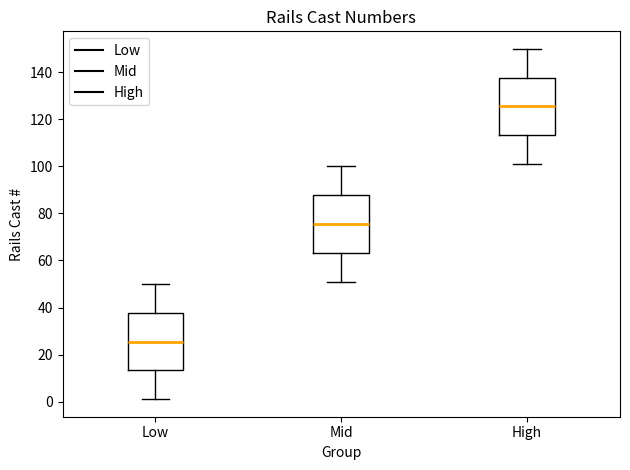

Reading left to right, read every box against the y-axis: the position of its median line, the range the box covers, and the ends of its whiskers. The values are not printed on the chart, so give them approximately, as read against the axis.

Low: median 26, box 14 to 38, whiskers 2 to 50
Mid: median 76, box 64 to 88, whiskers 52 to 100
High: median 126, box 114 to 138, whiskers 102 to 150